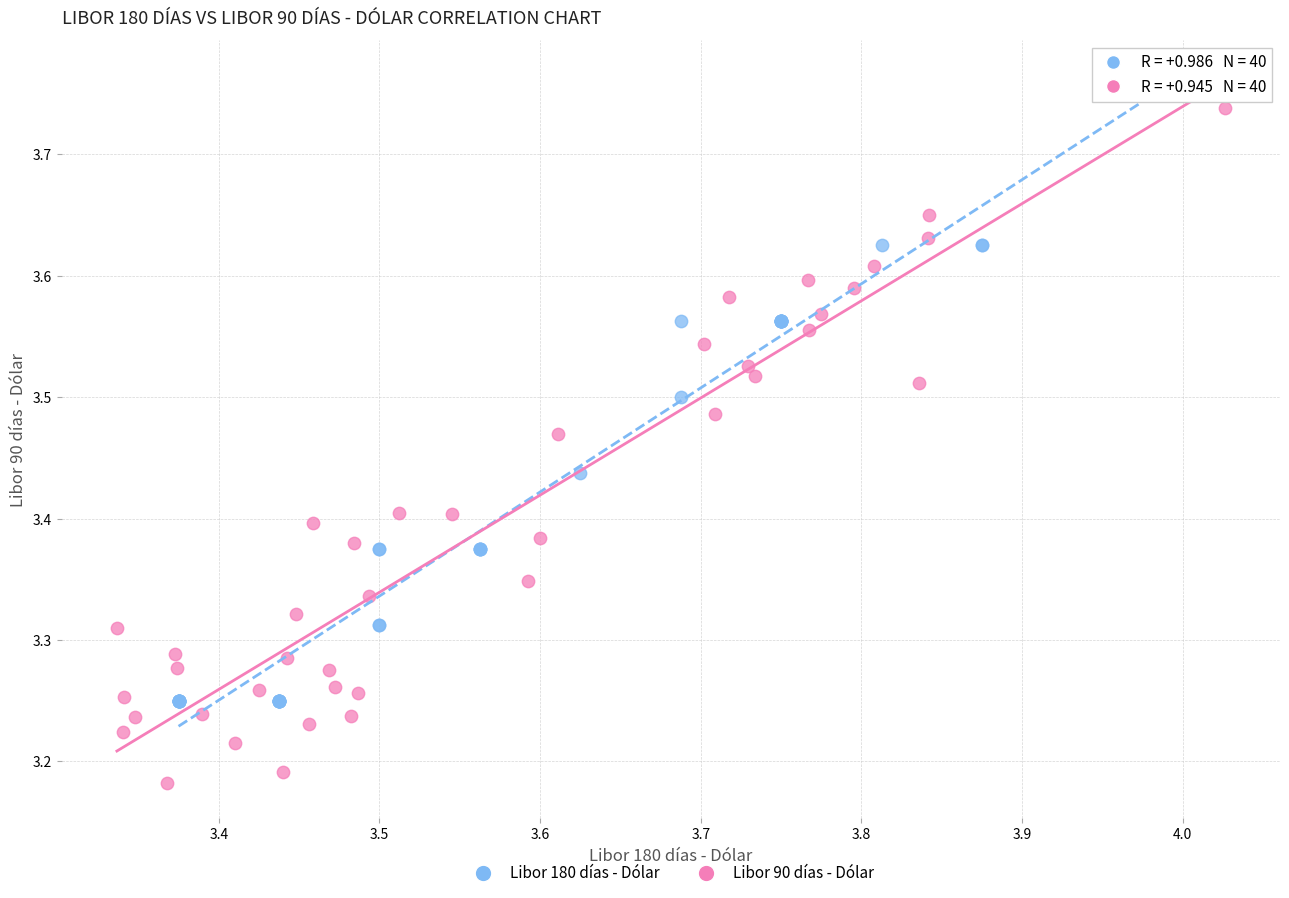

Which series contains the lowest Y value?

Libor 90 días - Dólar